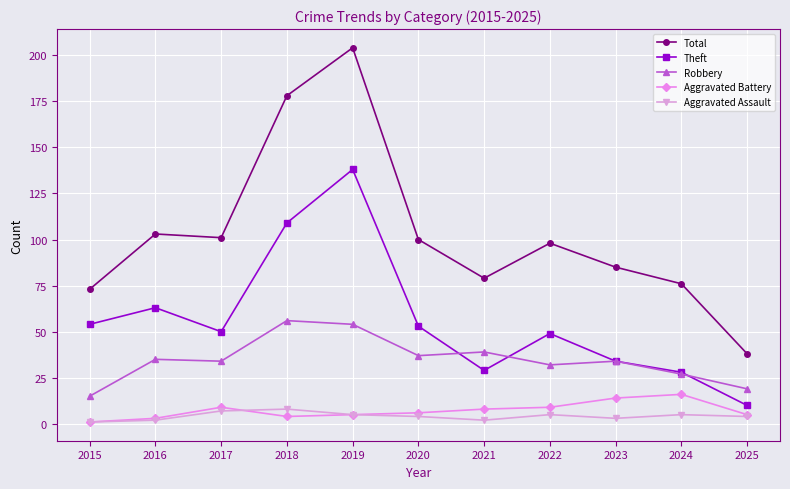

At how many categories does at least one series exceed 151?

2